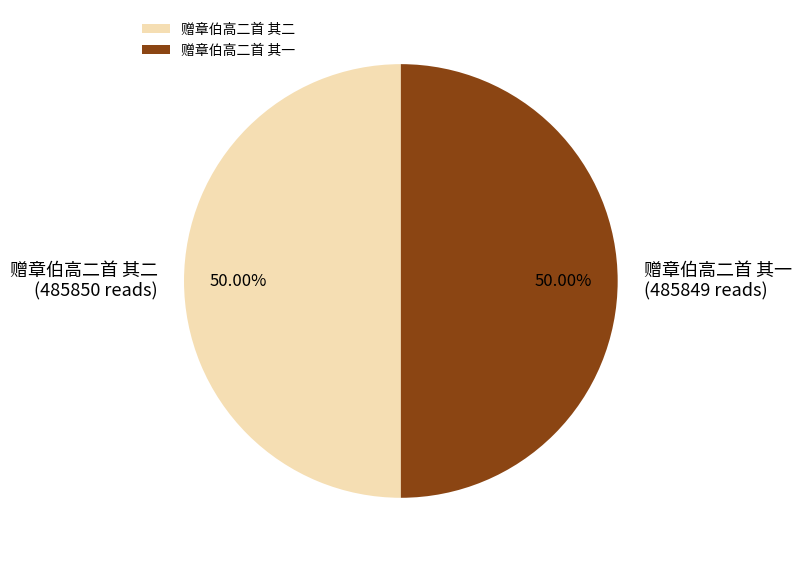

To the nearest percent, what percentage of the pie is 赠章伯高二首 其二?

50%